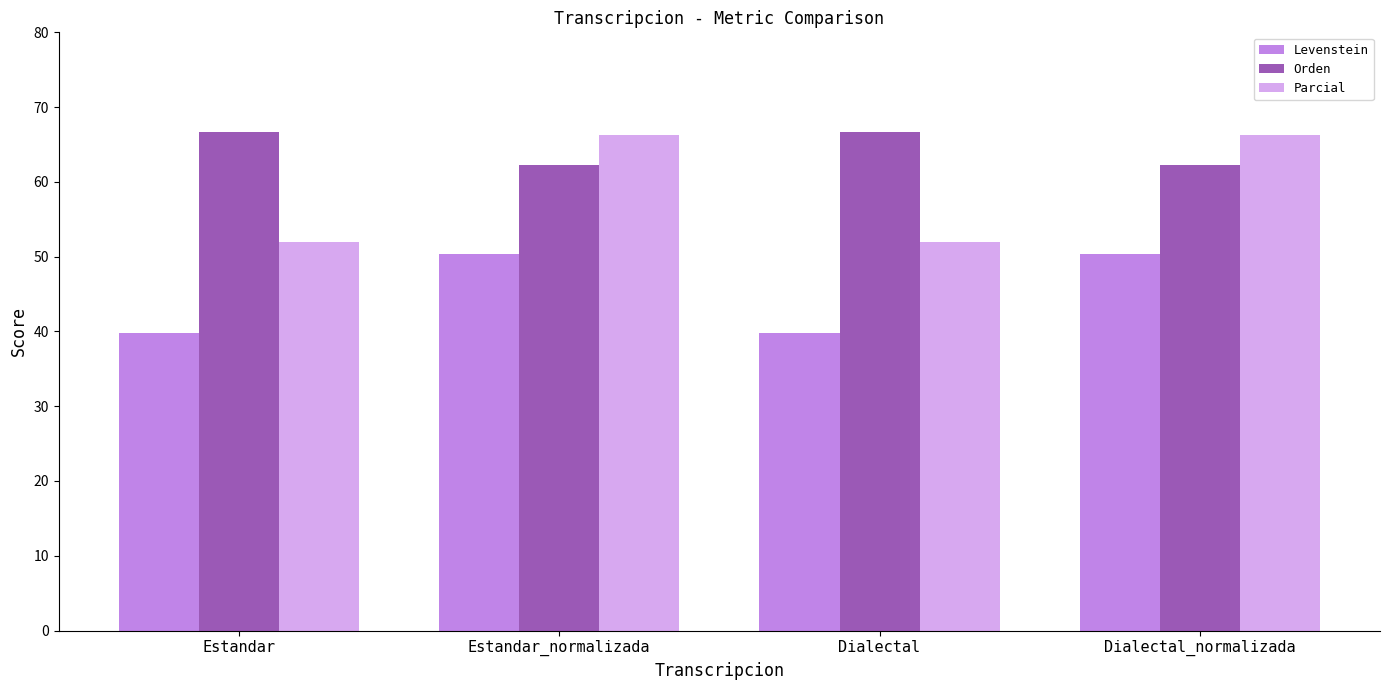

What is the maximum value shown in the chart?

66.7